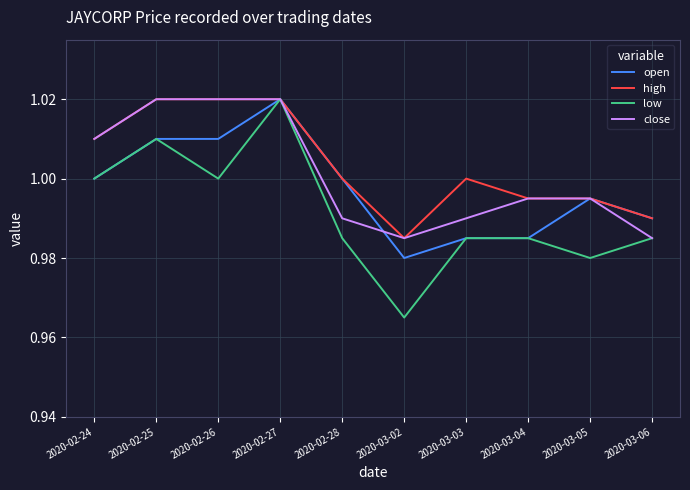

How many distinct data groups are displayed?

4